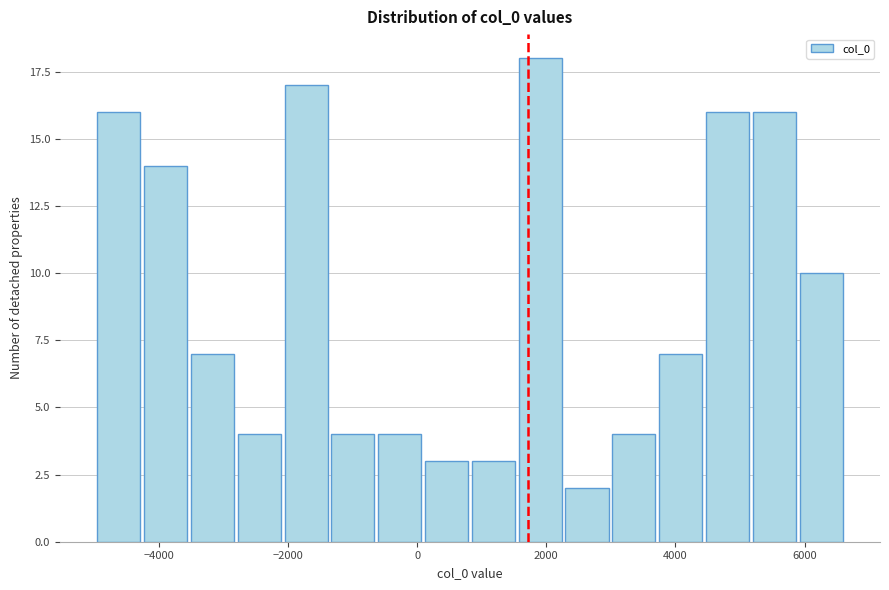

Around what value on the x-axis is the tallest bar? Give the approximate position of its centre, as read against the axis.

2000